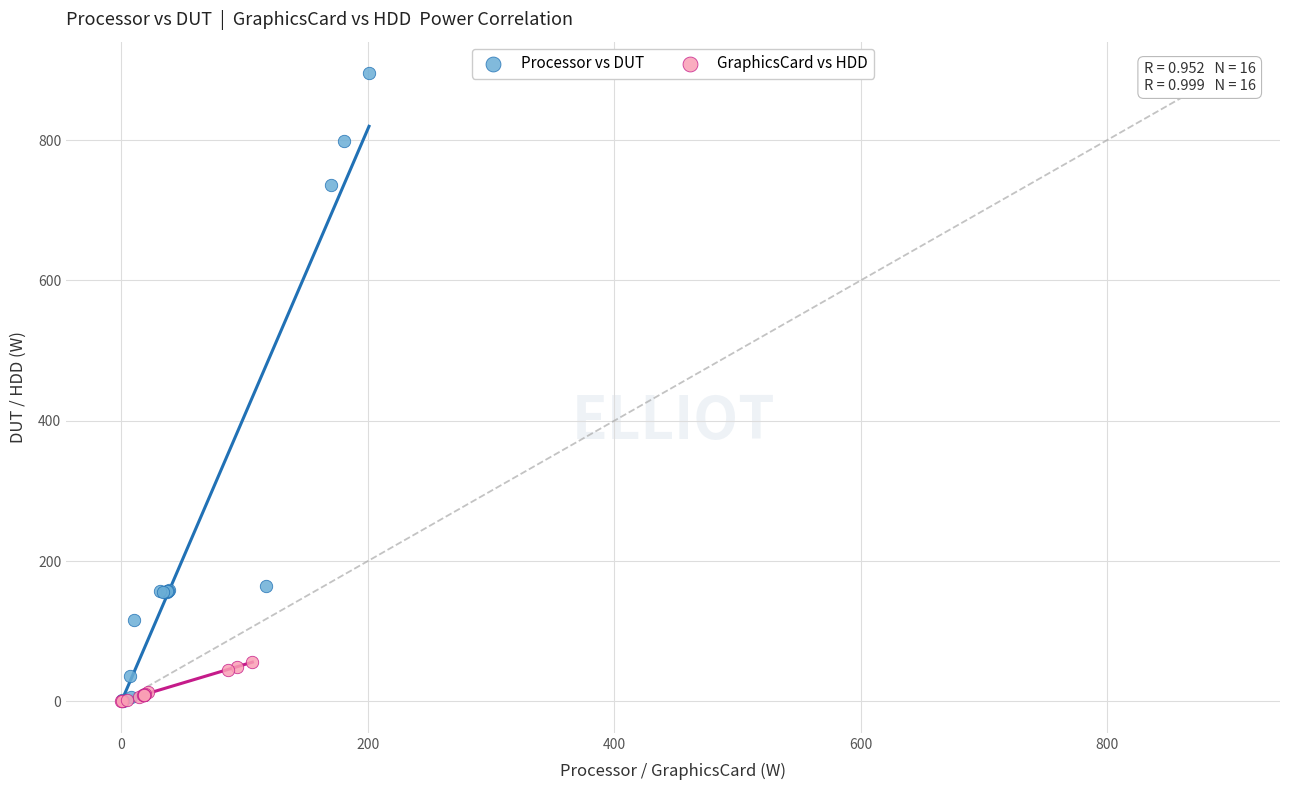

Which series contains the highest Y value?

Processor vs DUT